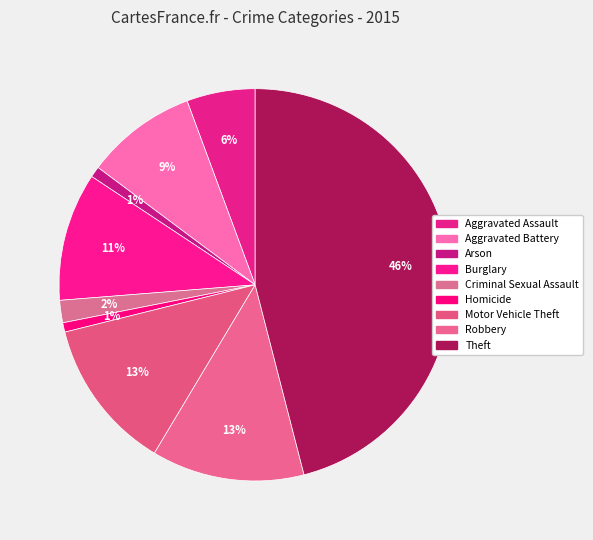

How many segments does this pie chart have?

9